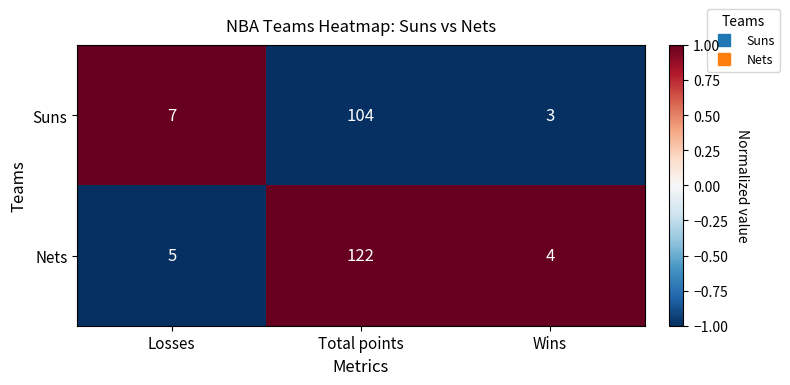

At which category is the sum across all series the highest?

Total points